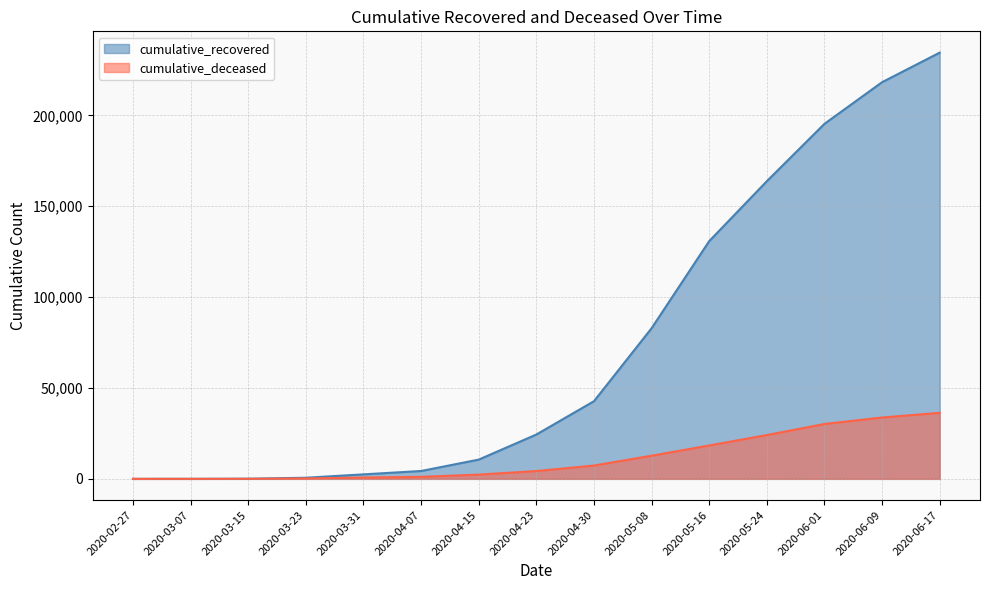

Which category has the highest value across all series?

2020-06-17